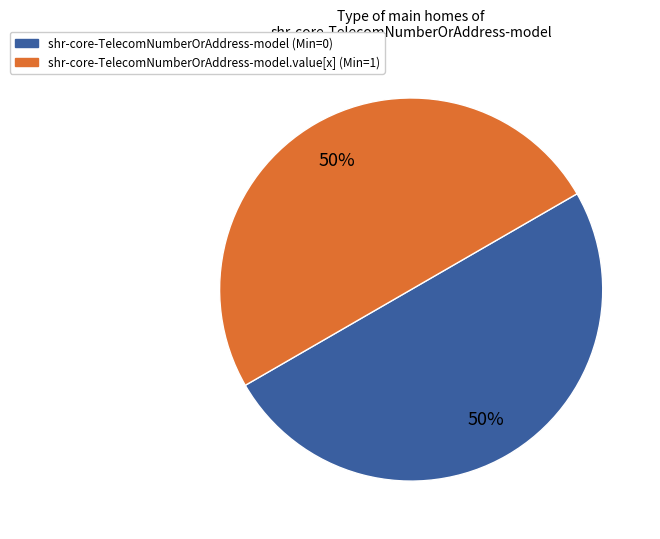

To the nearest percent, what is the average slice percentage?

50%